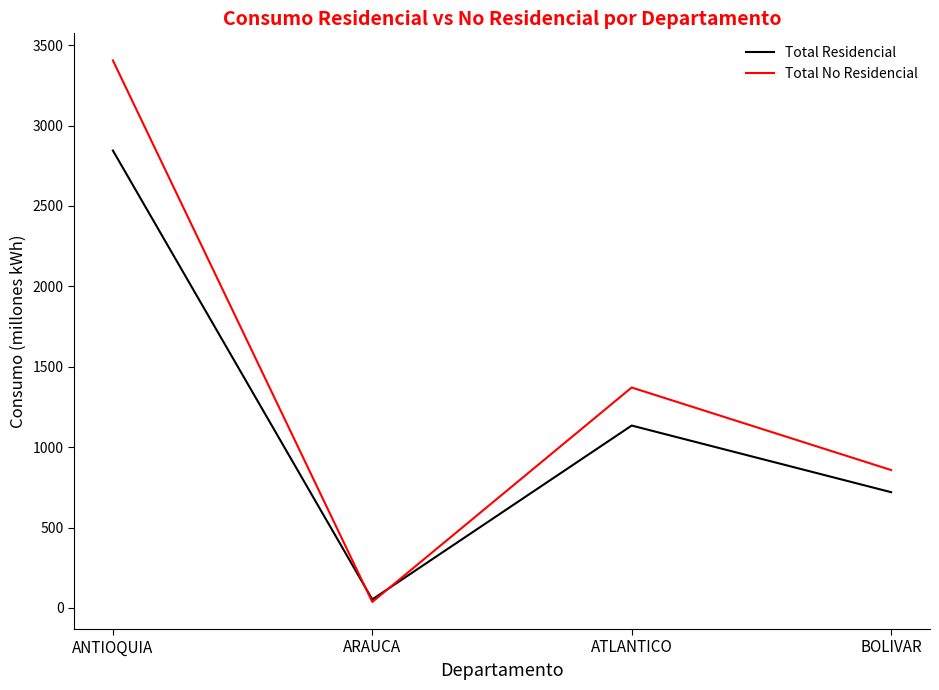

Reading left to right, transcribe all the data shown in this chart.

Total Residencial: ANTIOQUIA=2844.9	ARAUCA=52.9	ATLANTICO=1134.3	BOLIVAR=719.9
Total No Residencial: ANTIOQUIA=3405.2	ARAUCA=37.3	ATLANTICO=1370.9	BOLIVAR=857.7